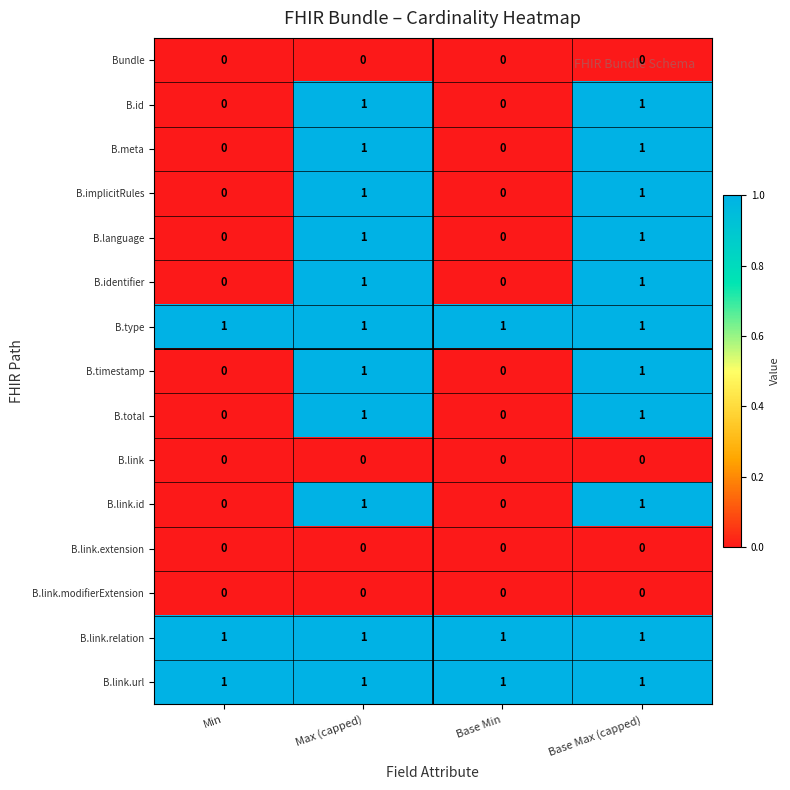

The B.implicitRules series shows 1 at Max (capped). True or false?

True